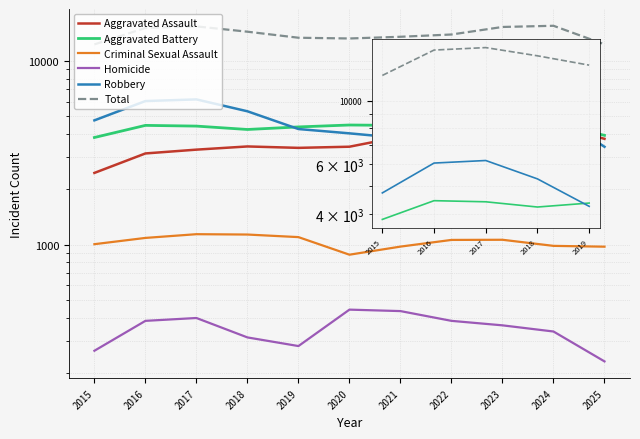

How many lines are shown in the chart?

6